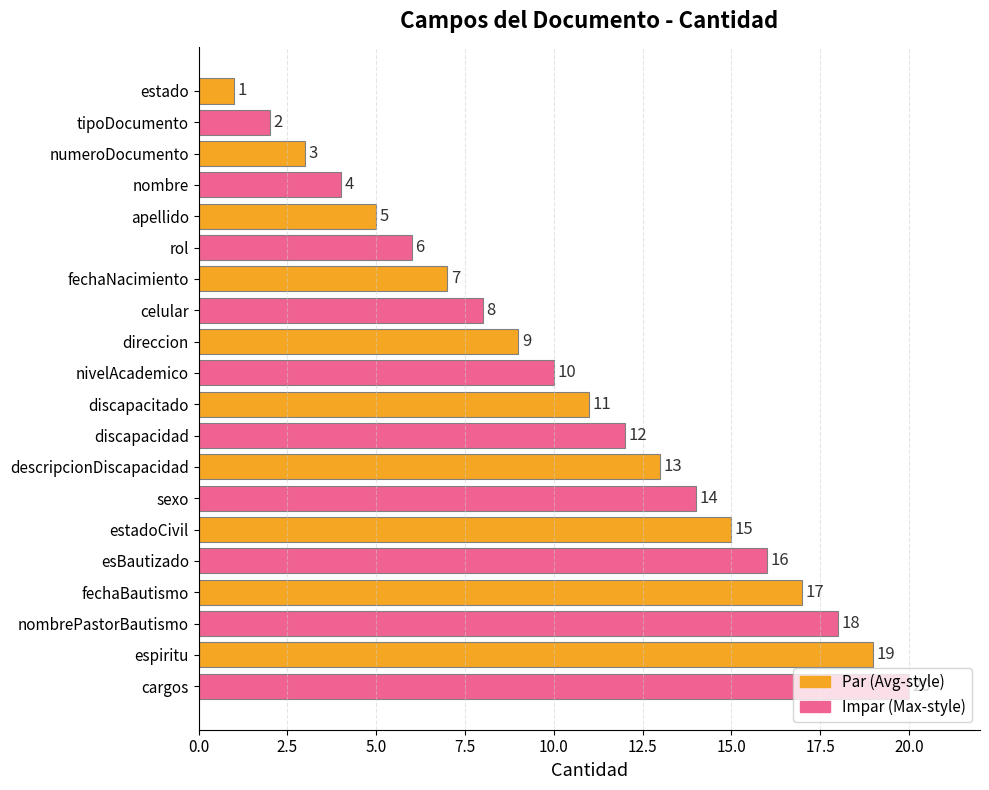

Count the number of data series in this chart.

1